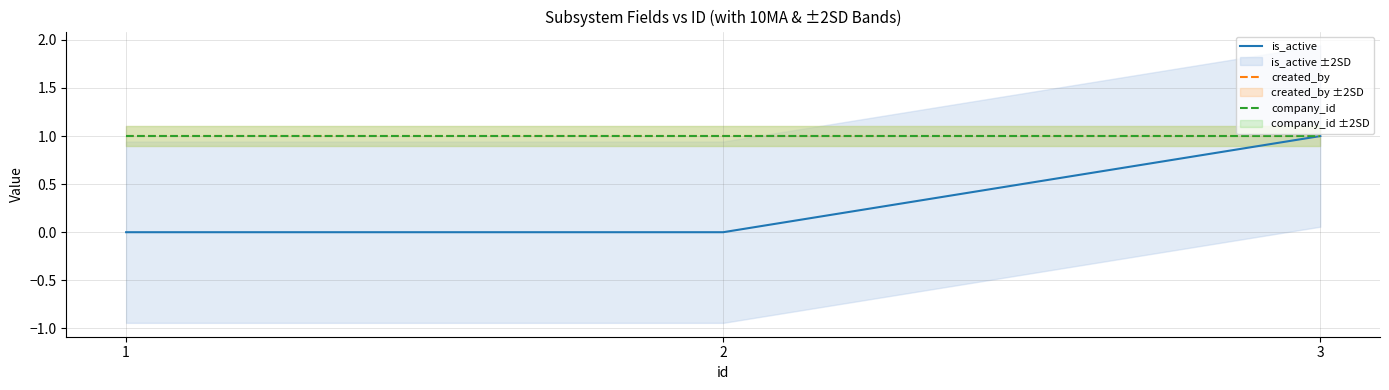

What is the difference between the is_active values at 2 and 3?

1